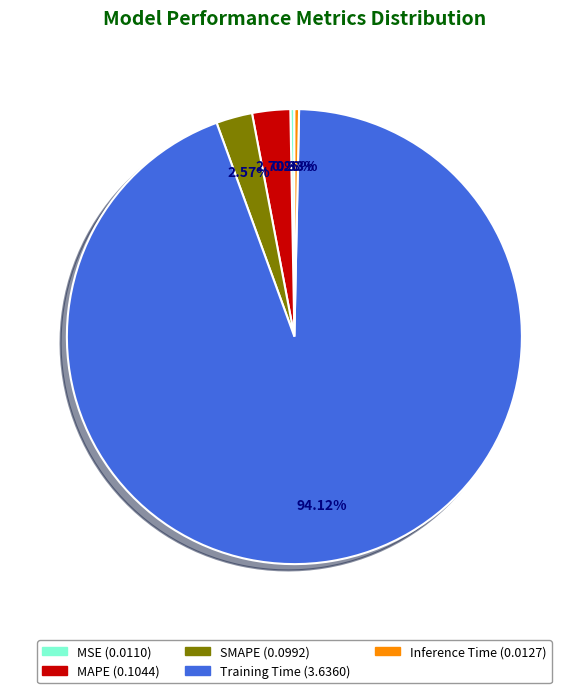

Is the sum of Training Time and MAPE greater than half?

Yes